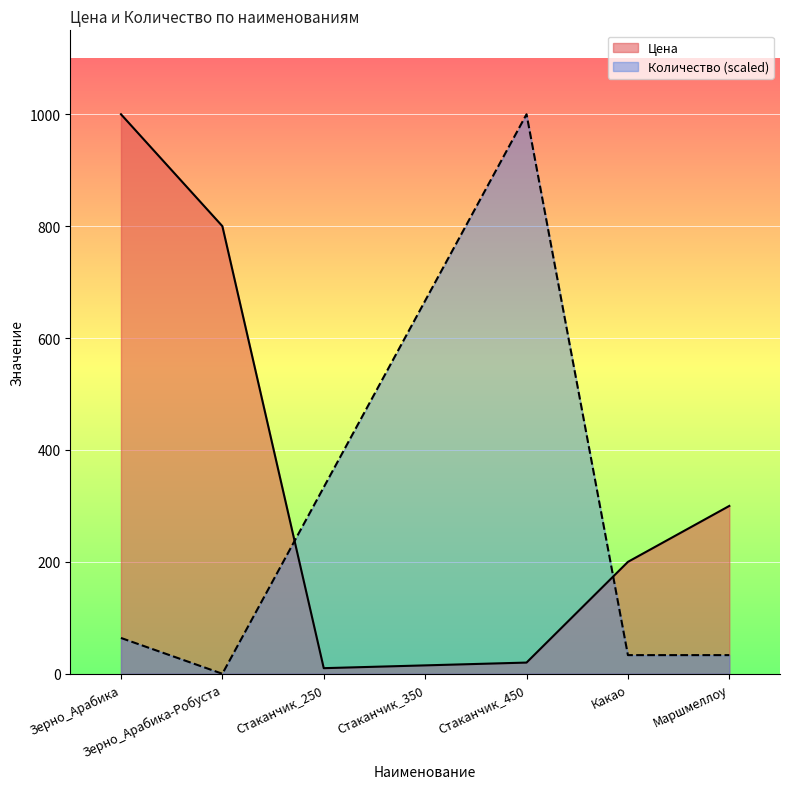

How many interior local valleys does the Количество series have?

1